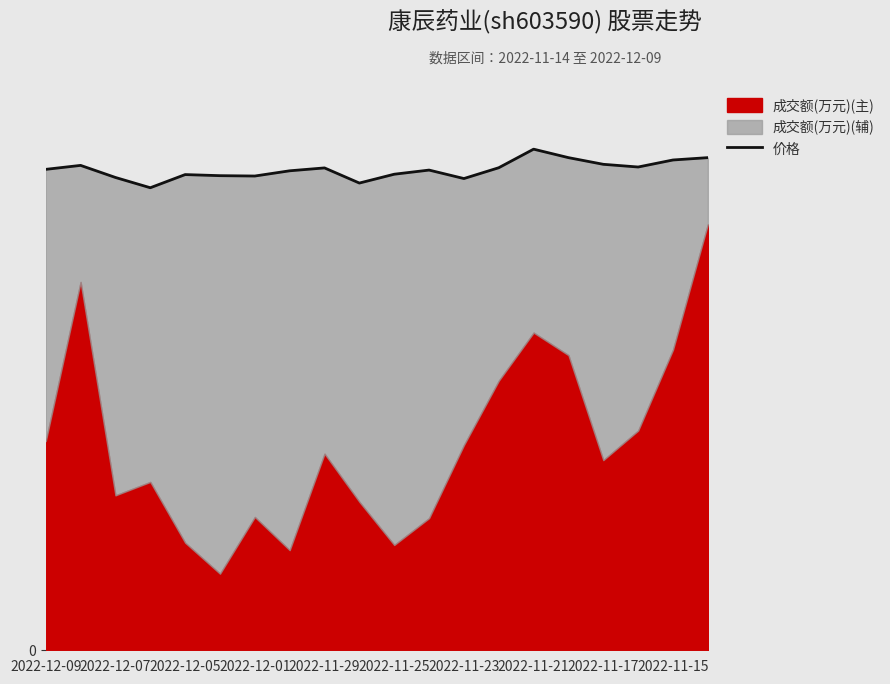

The value at 19 is 40.0. True or false?

False